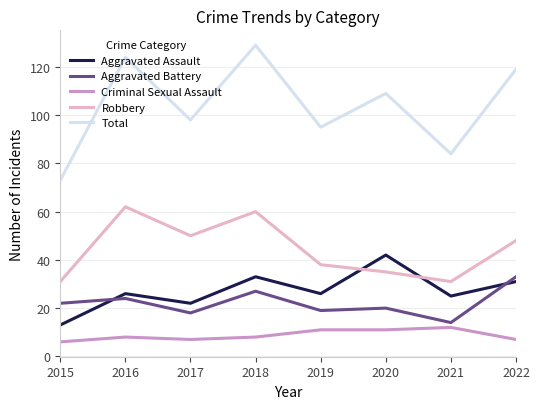

At which category is the sum across all series the highest?

2018